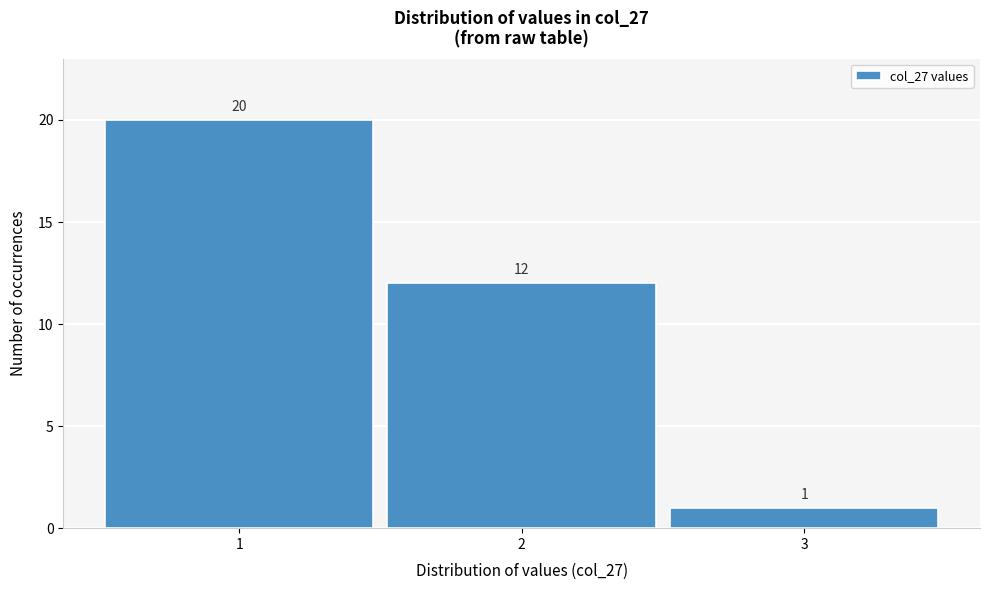

Reading left to right, extract all data points from this chart.

1=20	2=12	3=1